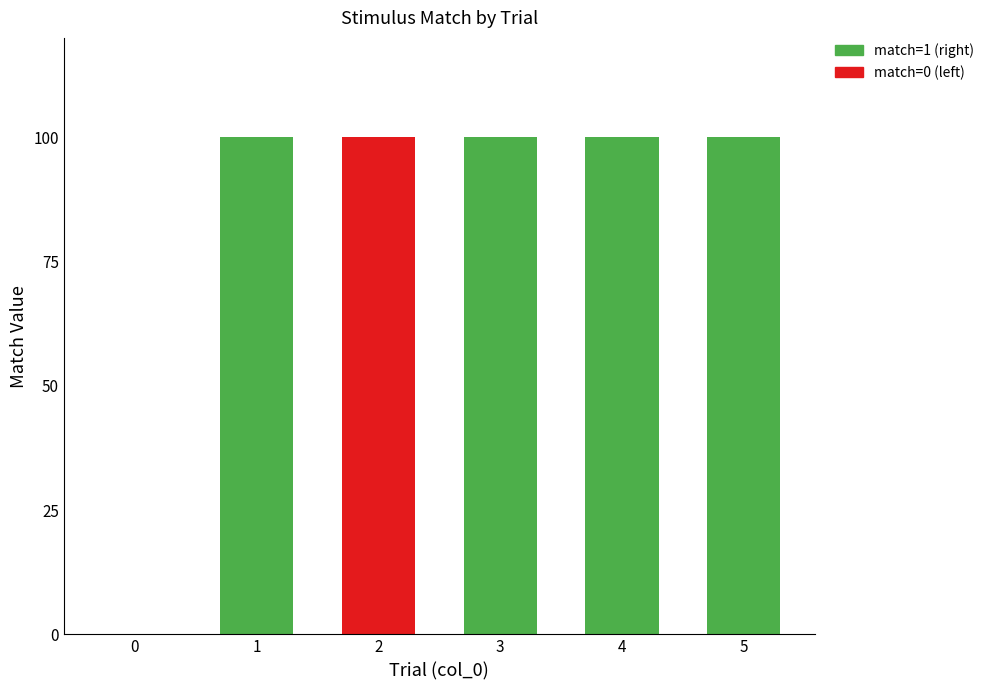

What are all the series names shown in the legend?

match=1 (right), match=0 (left)